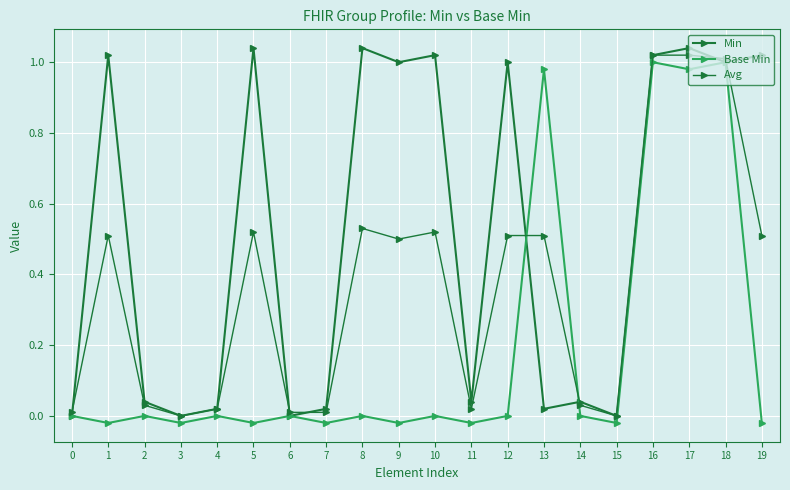

Where do Avg and Base Min first cross each other?

12 and 13